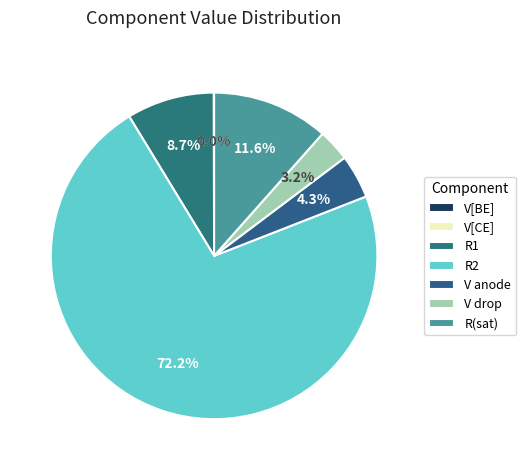

To the nearest percent, what percentage of the pie is R1?

9%